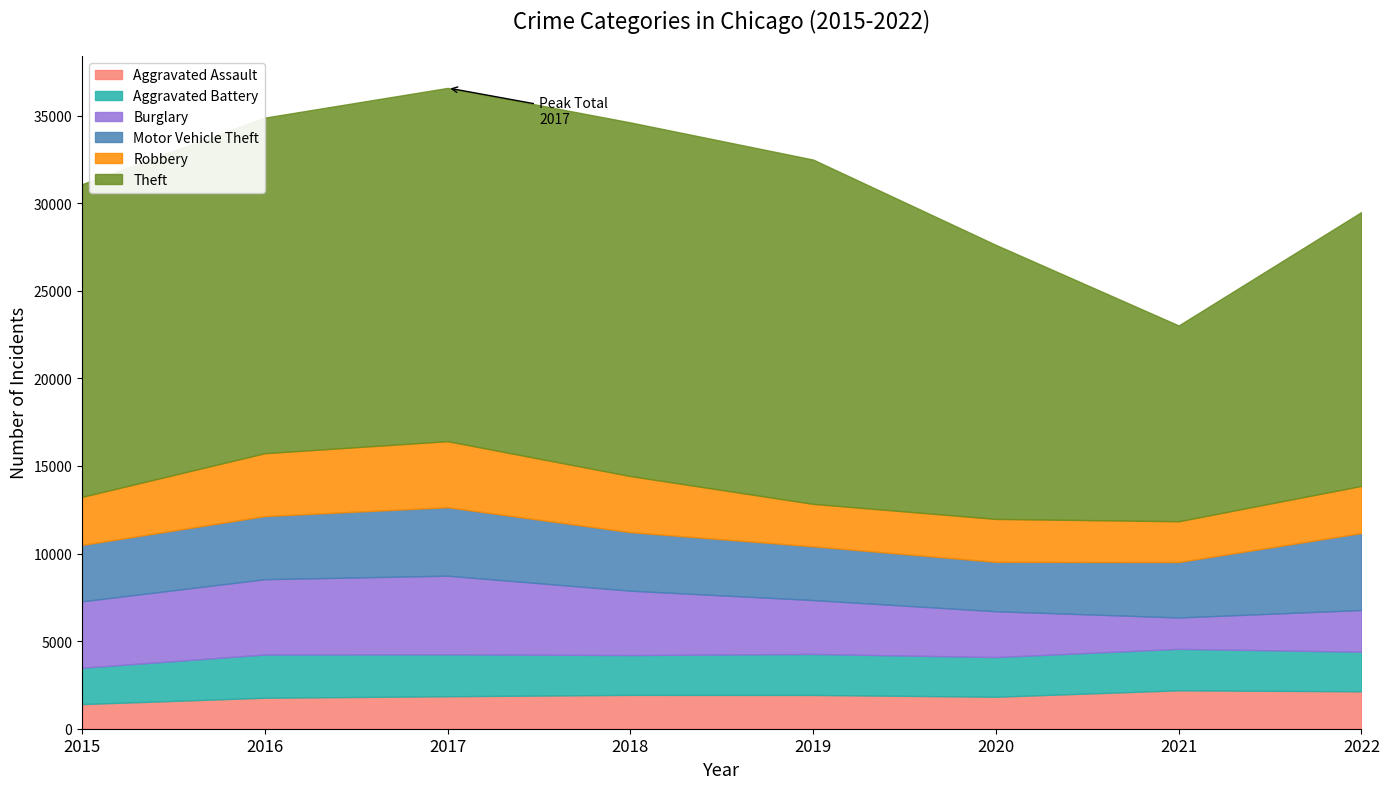

Rank the categories by Aggravated Assault value from lowest to highest.

2015, 2016, 2020, 2017, 2019, 2018, 2022, 2021